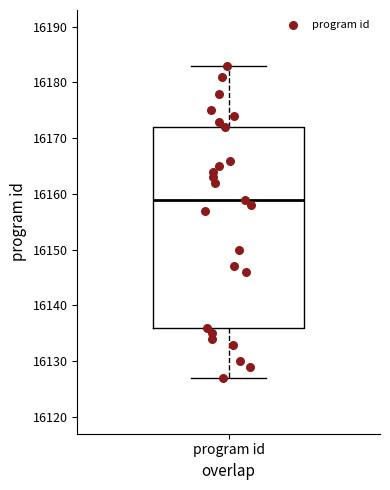

Read this box plot against the y-axis: the position of the median line, the range covered by the box, and the ends of both whiskers. The values are not printed on the chart, so give them approximately, as read against the axis.

median 16159, box 16136 to 16172, whiskers 16127 to 16183